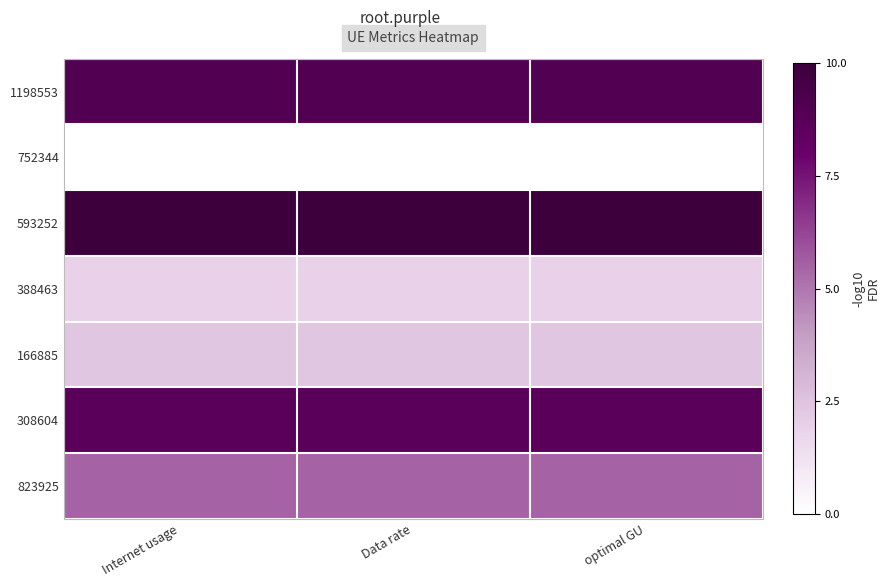

At which category is the sum across all series the highest?

Internet usage